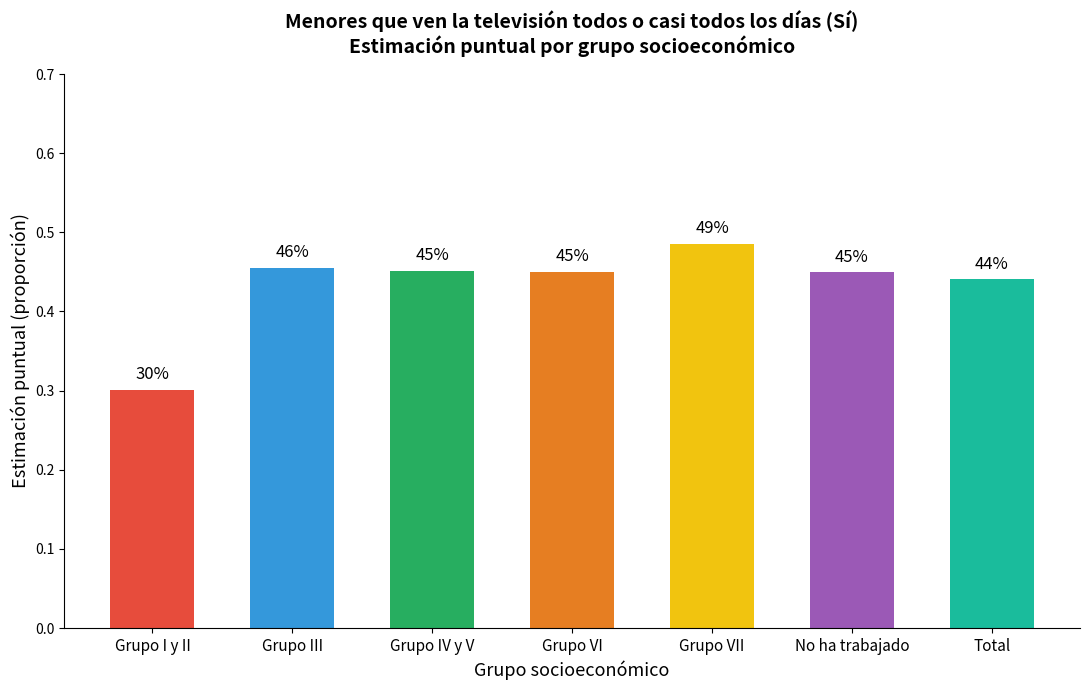

List the labels in order of value, smallest first.

Grupo I y II, Total, No ha trabajado, Grupo VI, Grupo IV y V, Grupo III, Grupo VII